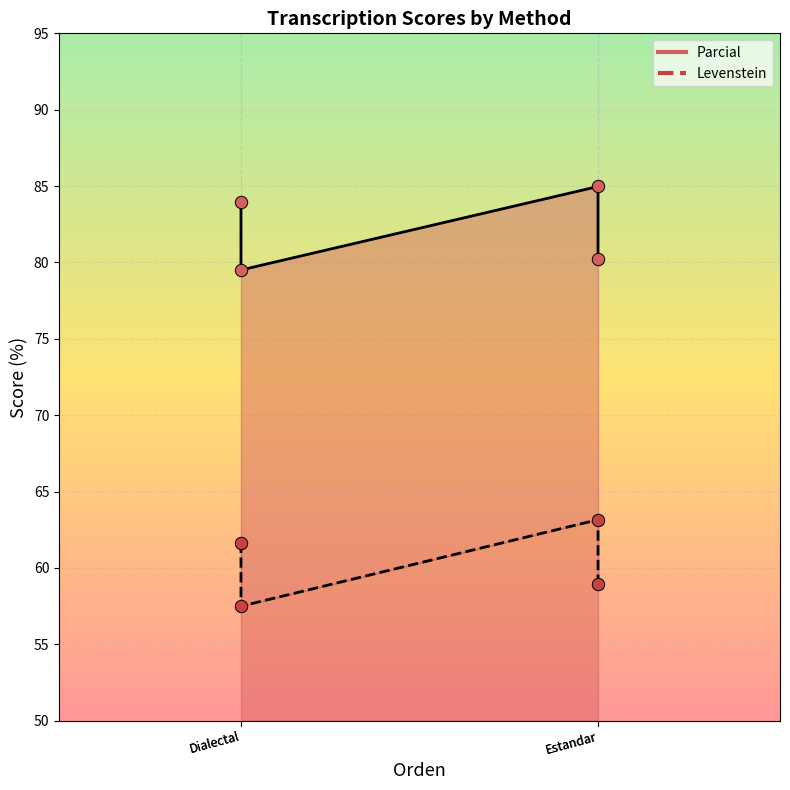

Which series contains the highest Y value?

Parcial